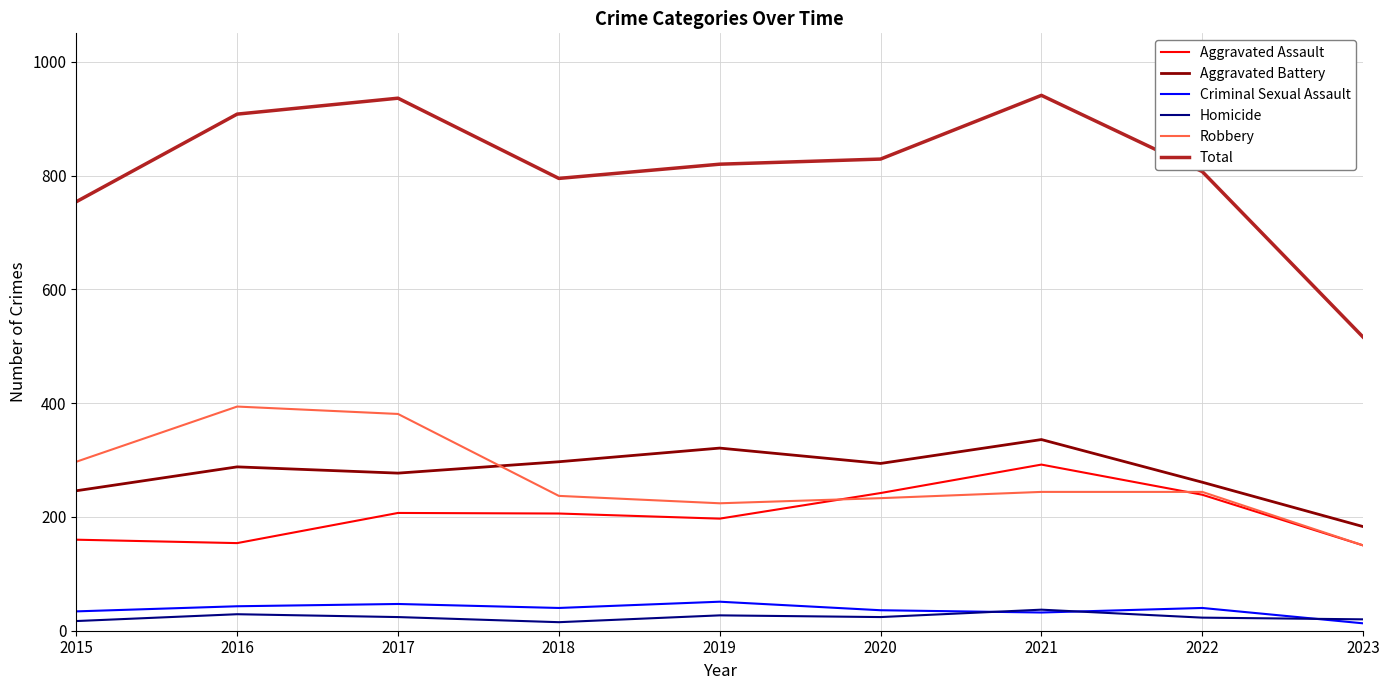

At how many categories does at least one series exceed 207?

9